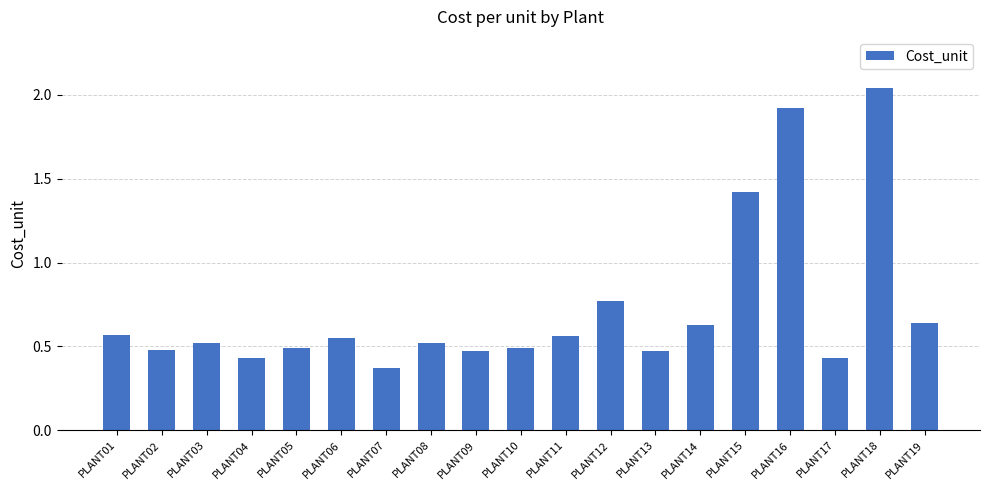

Which label corresponds to the largest value in the chart?

PLANT18